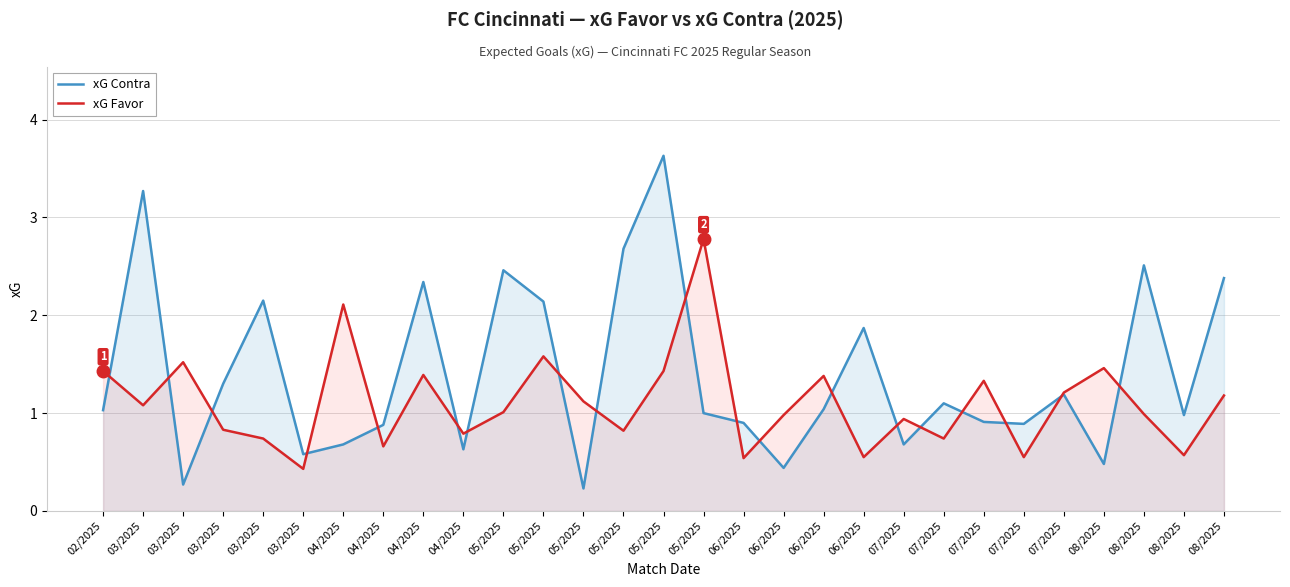

What is the label of the 13th point from the right?

06/2025